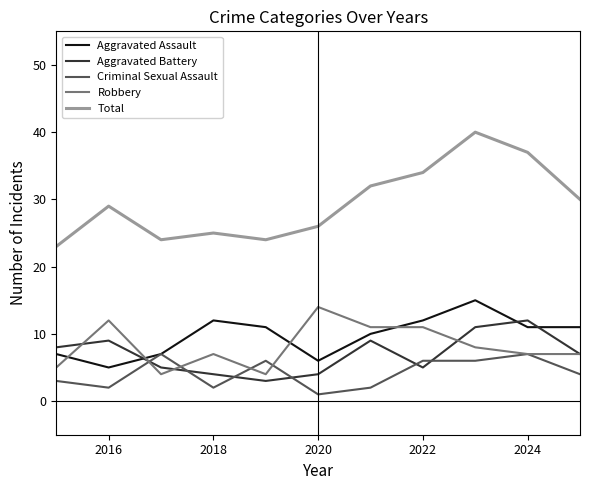

What is the maximum value for Criminal Sexual Assault?

7